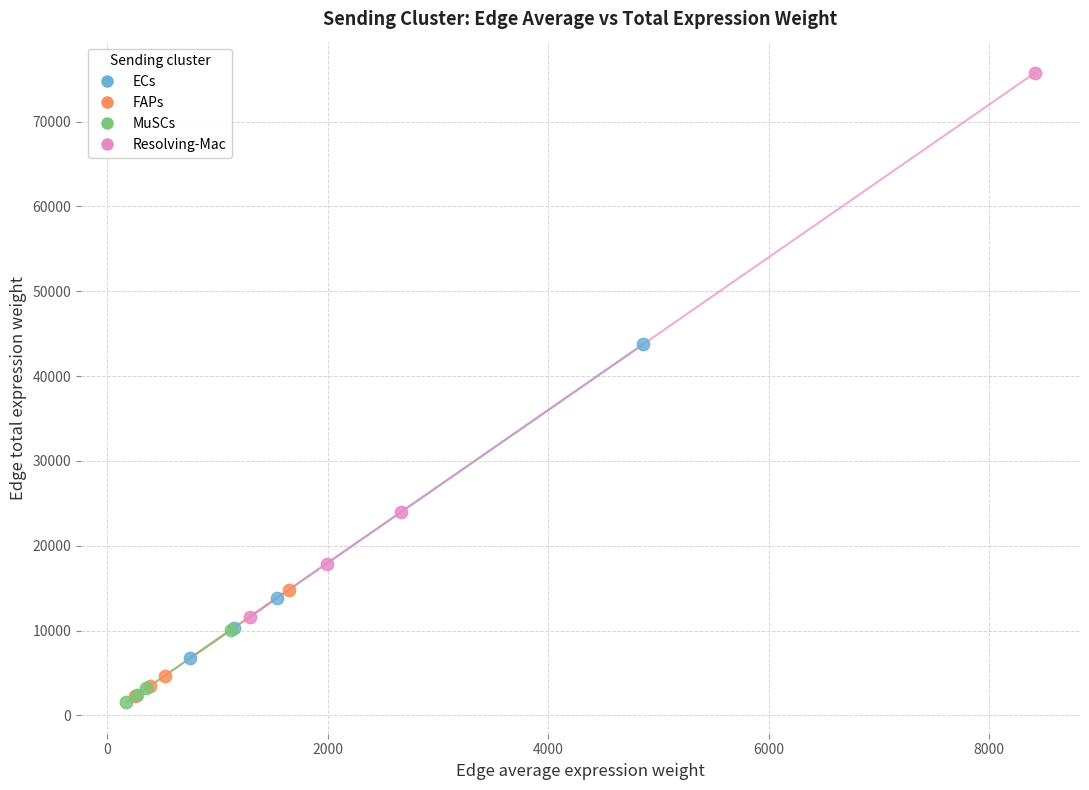

Which series contains the highest Y value?

Resolving-Mac